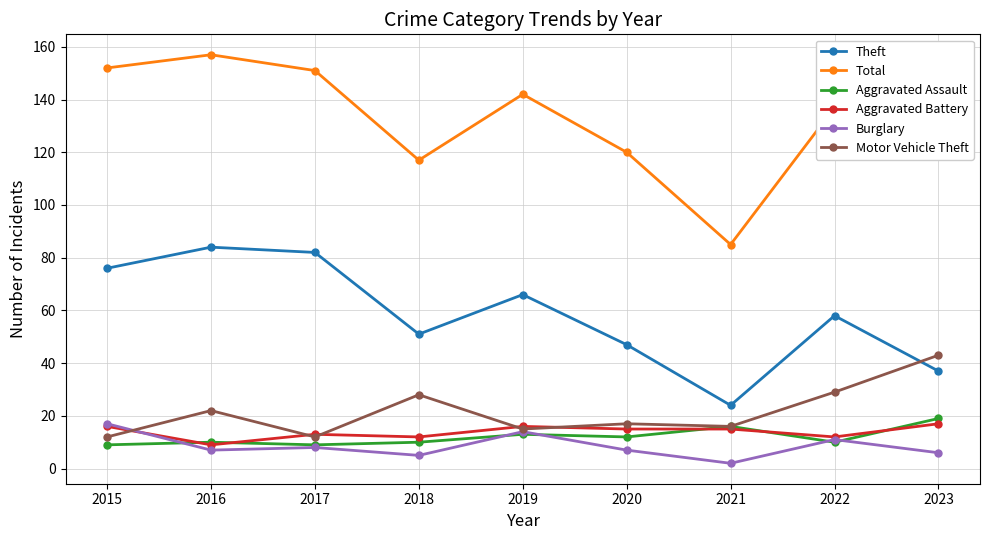

What are all the series names shown in the legend?

Theft, Total, Aggravated Assault, Aggravated Battery, Burglary, Motor Vehicle Theft